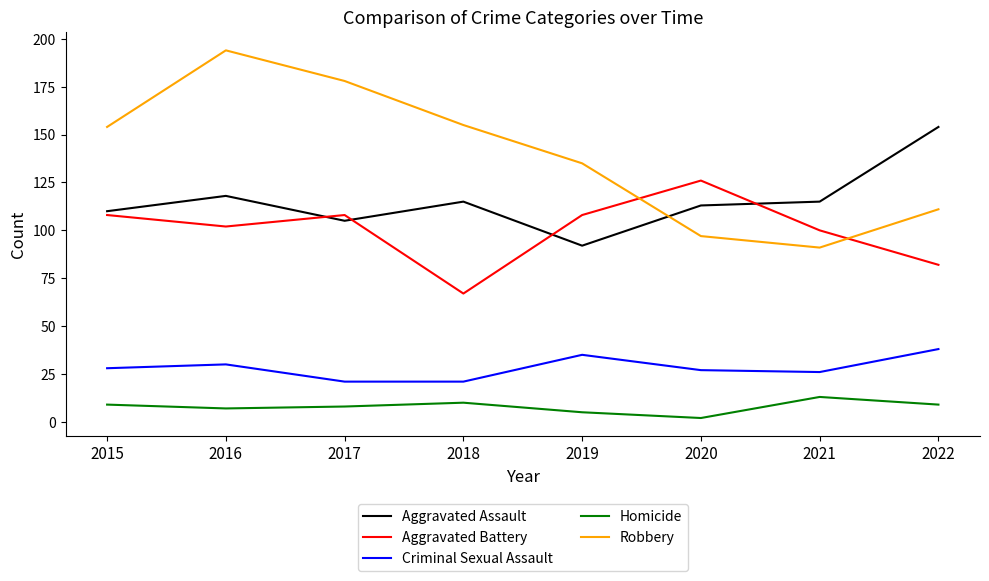

What are all the series names shown in the legend?

Aggravated Assault, Aggravated Battery, Criminal Sexual Assault, Homicide, Robbery